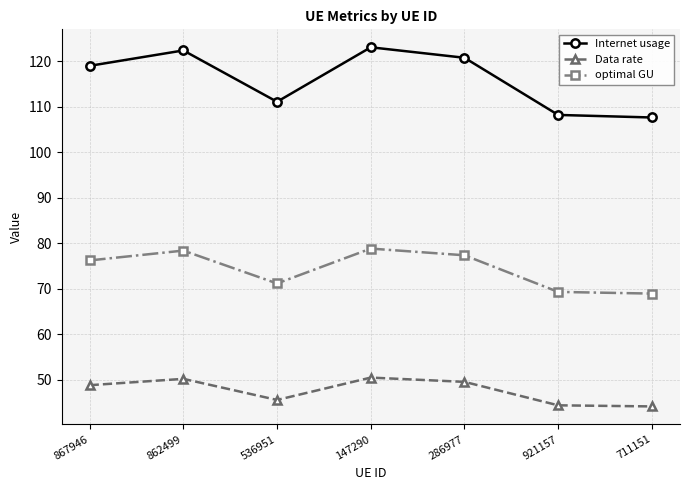

What position from the left is 711151?

7